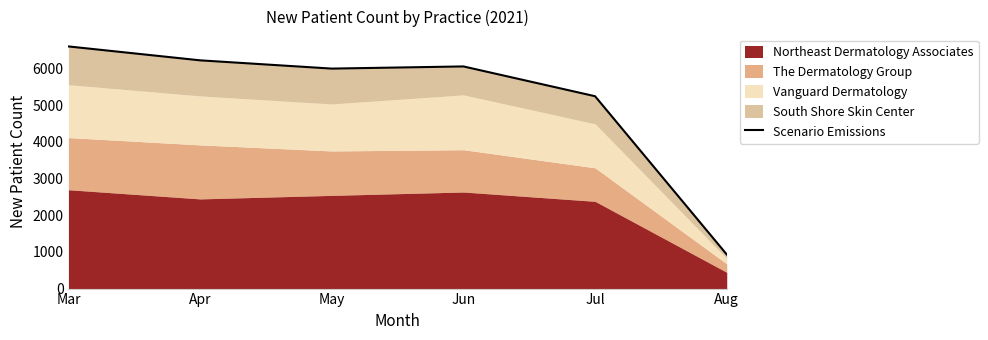

Which category has the lowest value across all series?

Aug